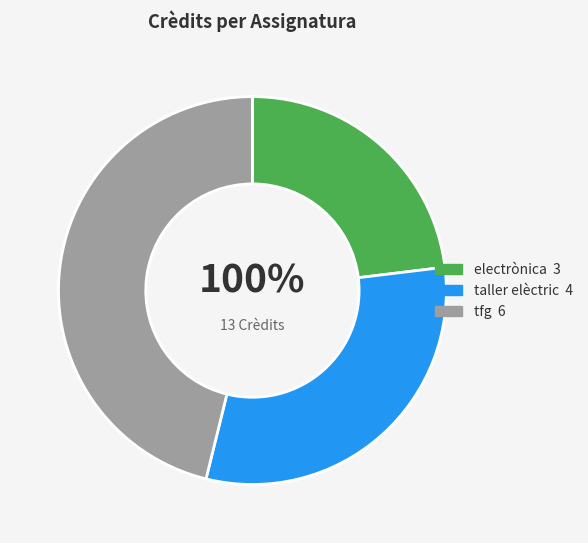

Is it true that tfg is 46% of the pie?

True